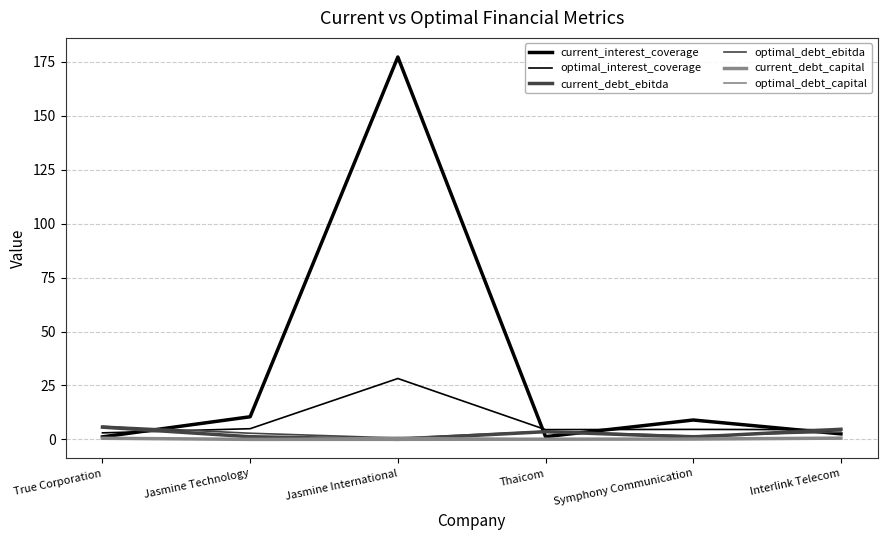

At which category is the sum across all series the highest?

Jasmine International